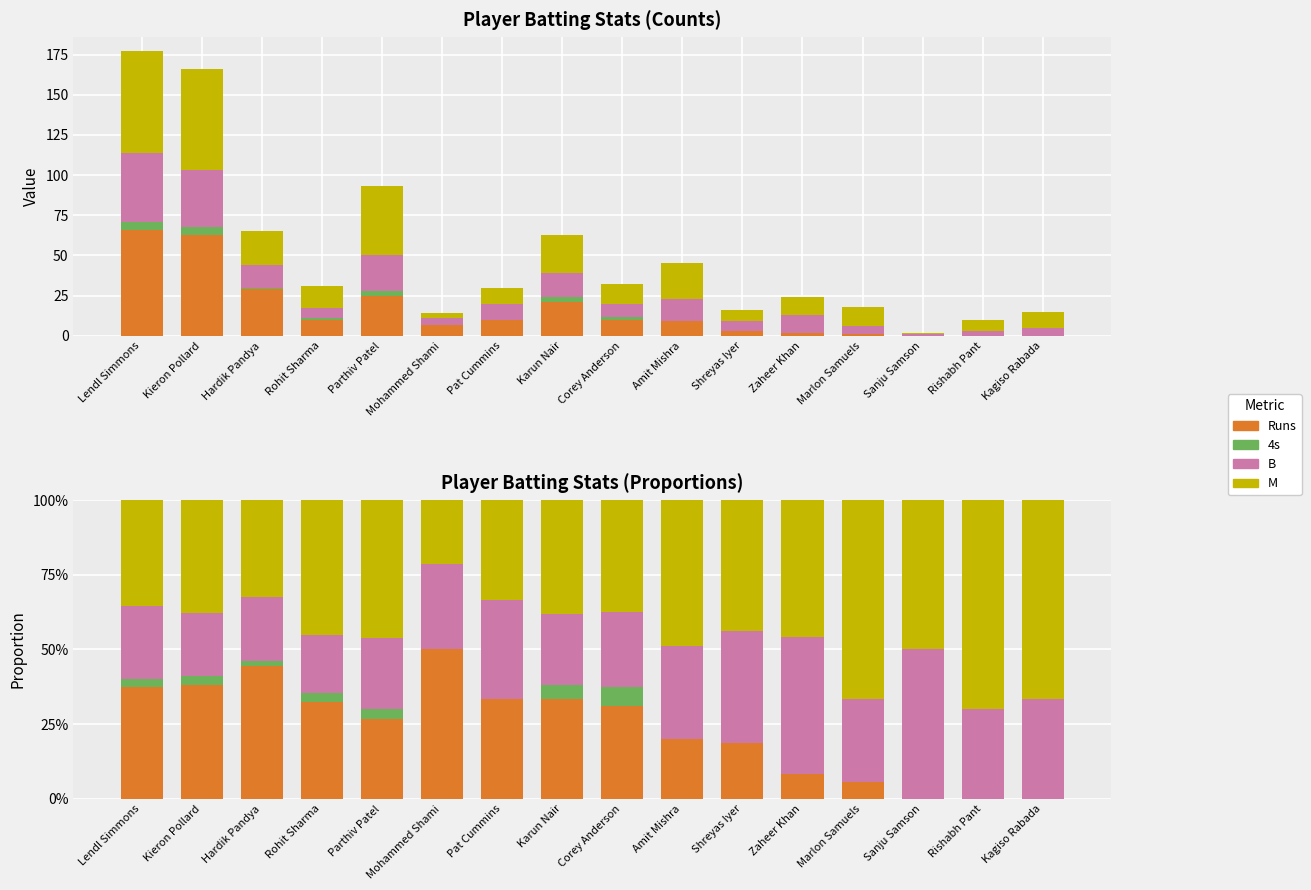

At which label does Runs reach its minimum?

Sanju Samson